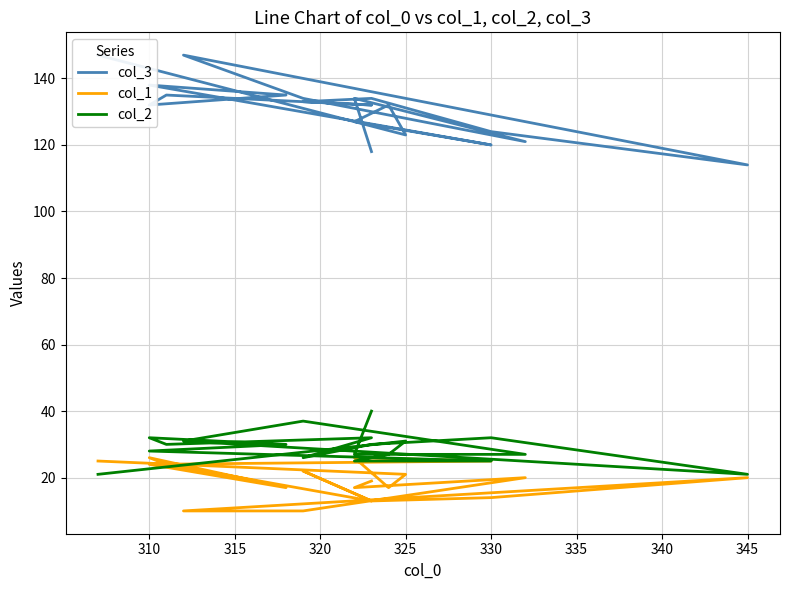

Does the chart have visible grid lines?

Yes